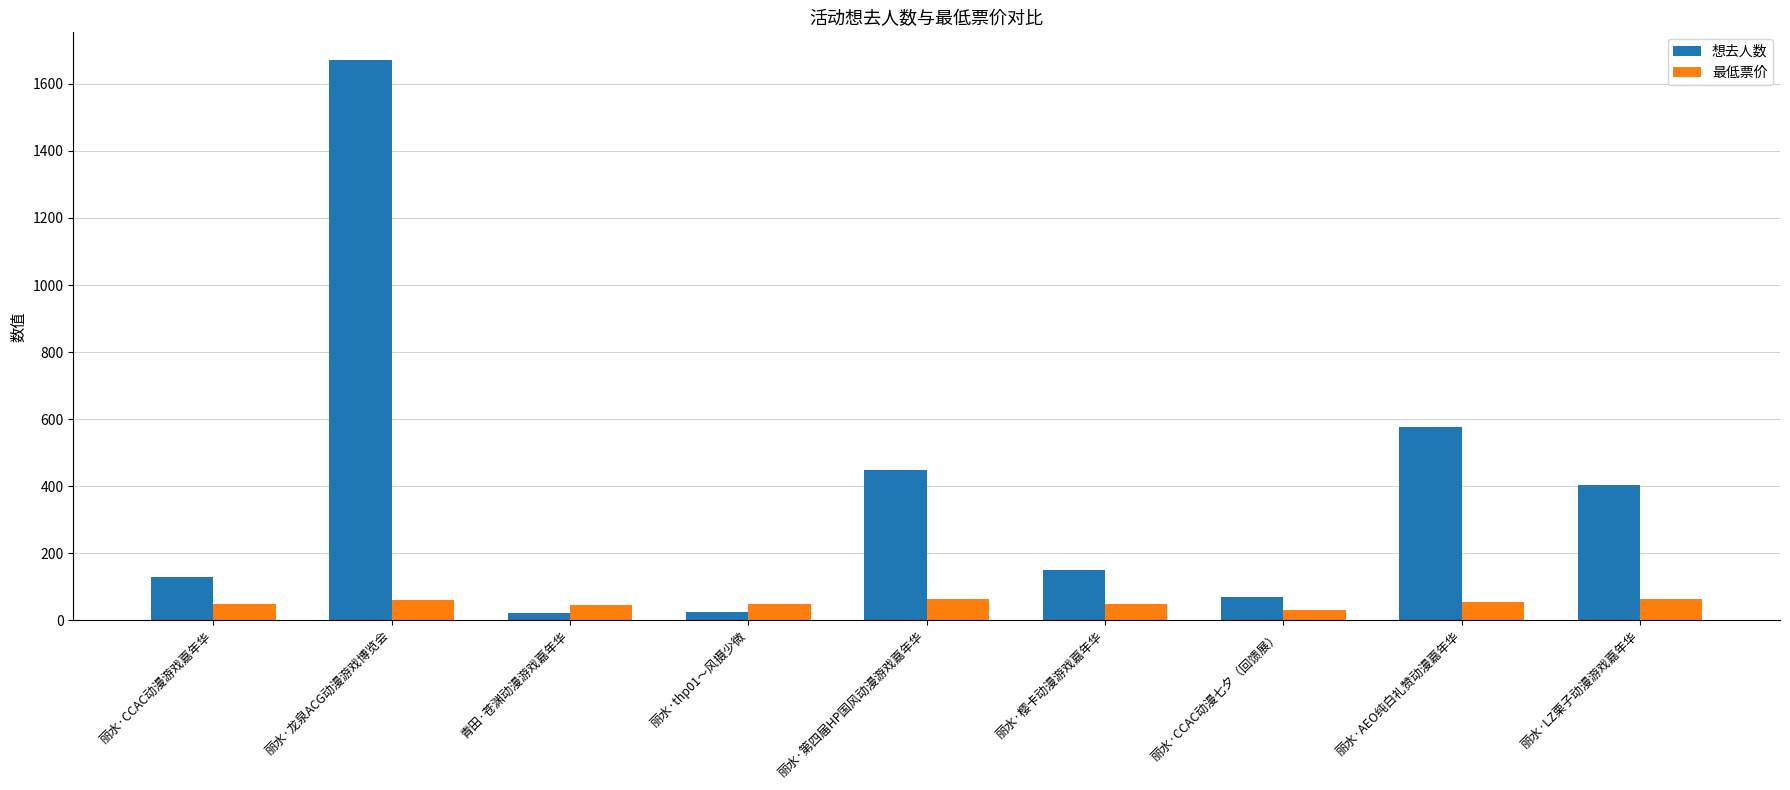

Which series has the largest total across all categories?

想去人数